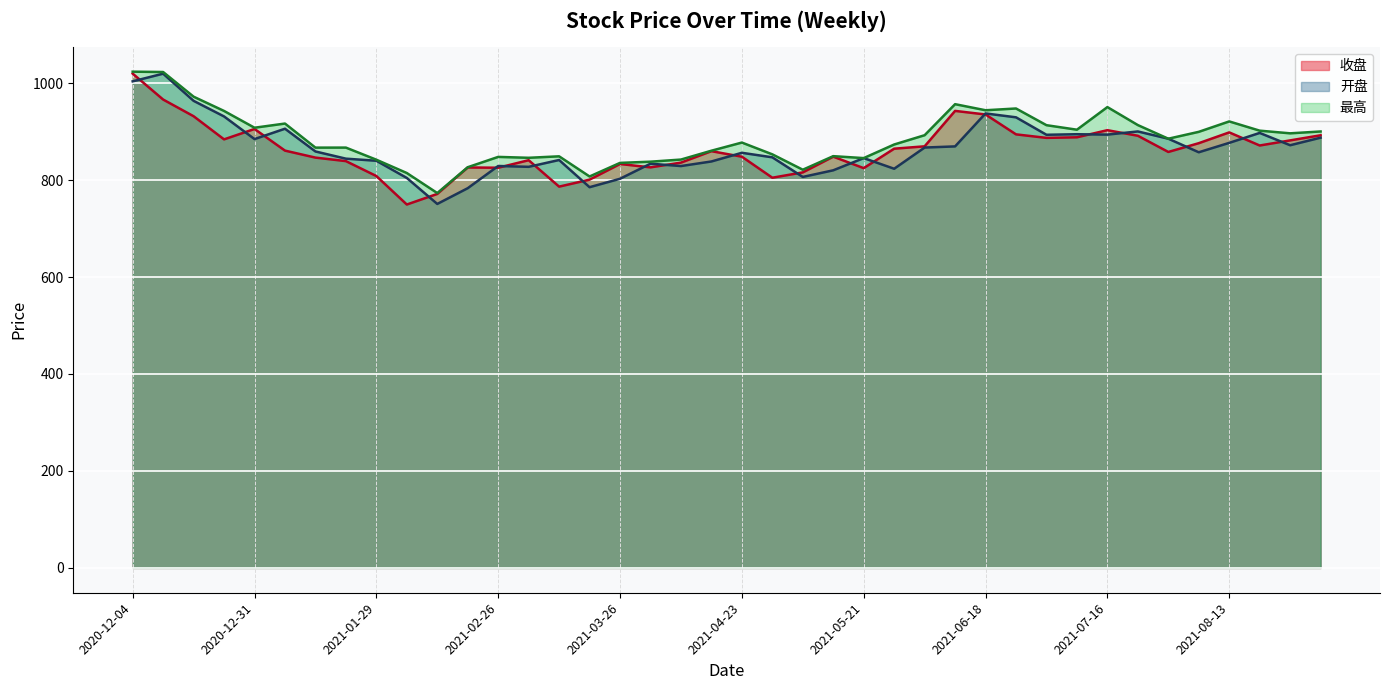

What are all the series names shown in the legend?

收盘 (line), 开盘 (line), 最高 (line)